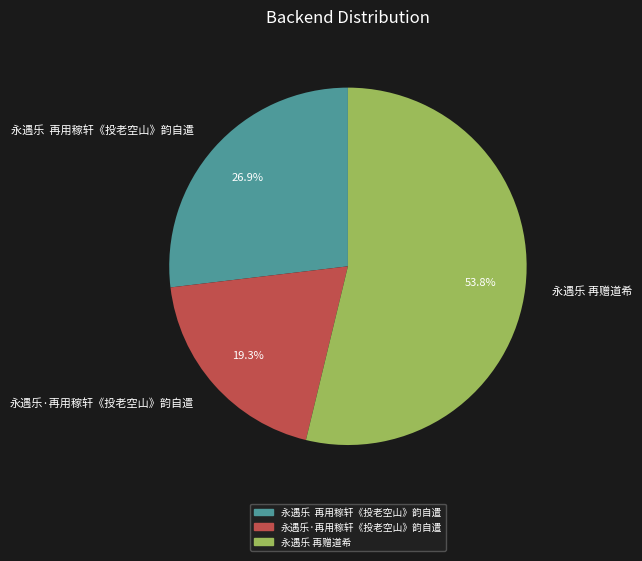

Rank the categories by value from highest to lowest.

永遇乐 再赠道希, 永遇乐 再用稼轩《投老空山》韵自遣, 永遇乐·再用稼轩《投老空山》韵自遣